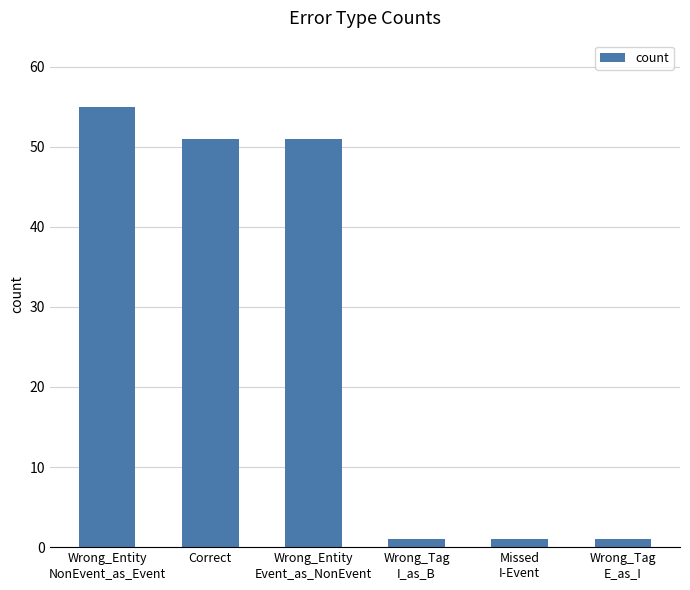

Approximately how many times larger is the value at Wrong_Entity
NonEvent_as_Event compared to Wrong_Tag
I_as_B?

55.0